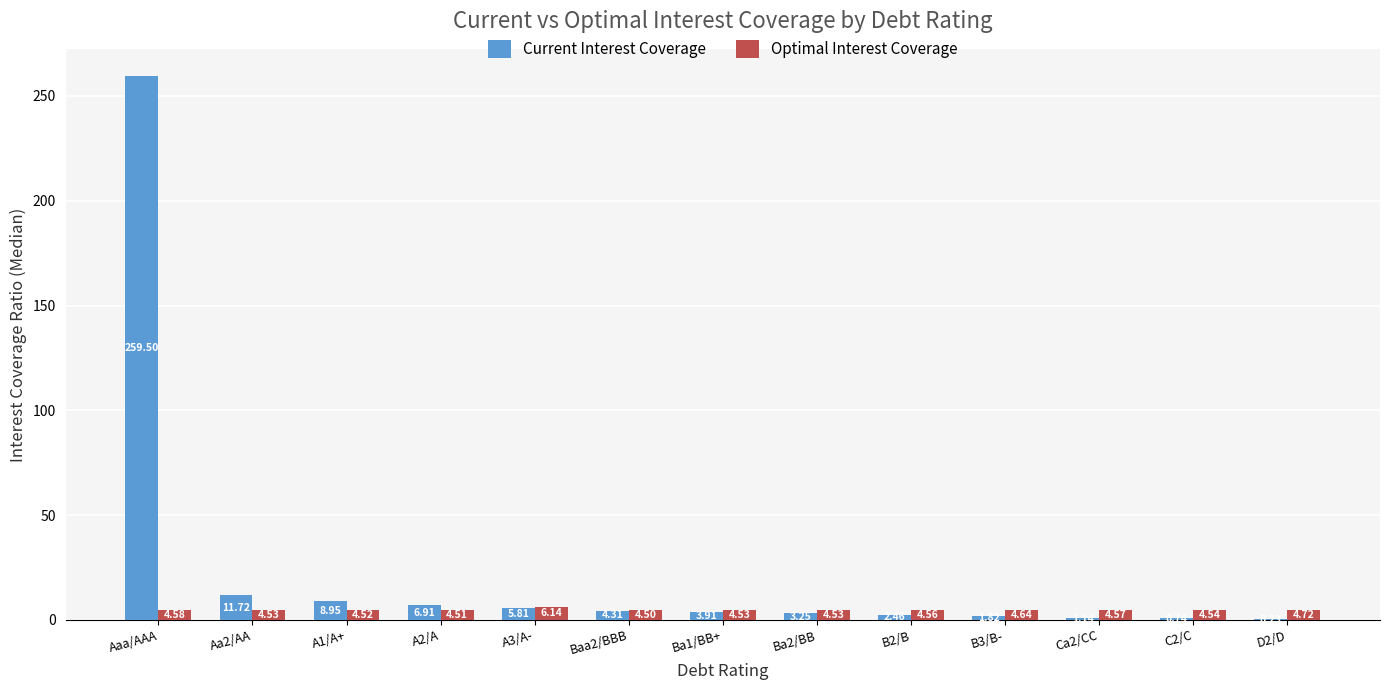

How many values in the Current Interest Coverage series exceed 3?

8